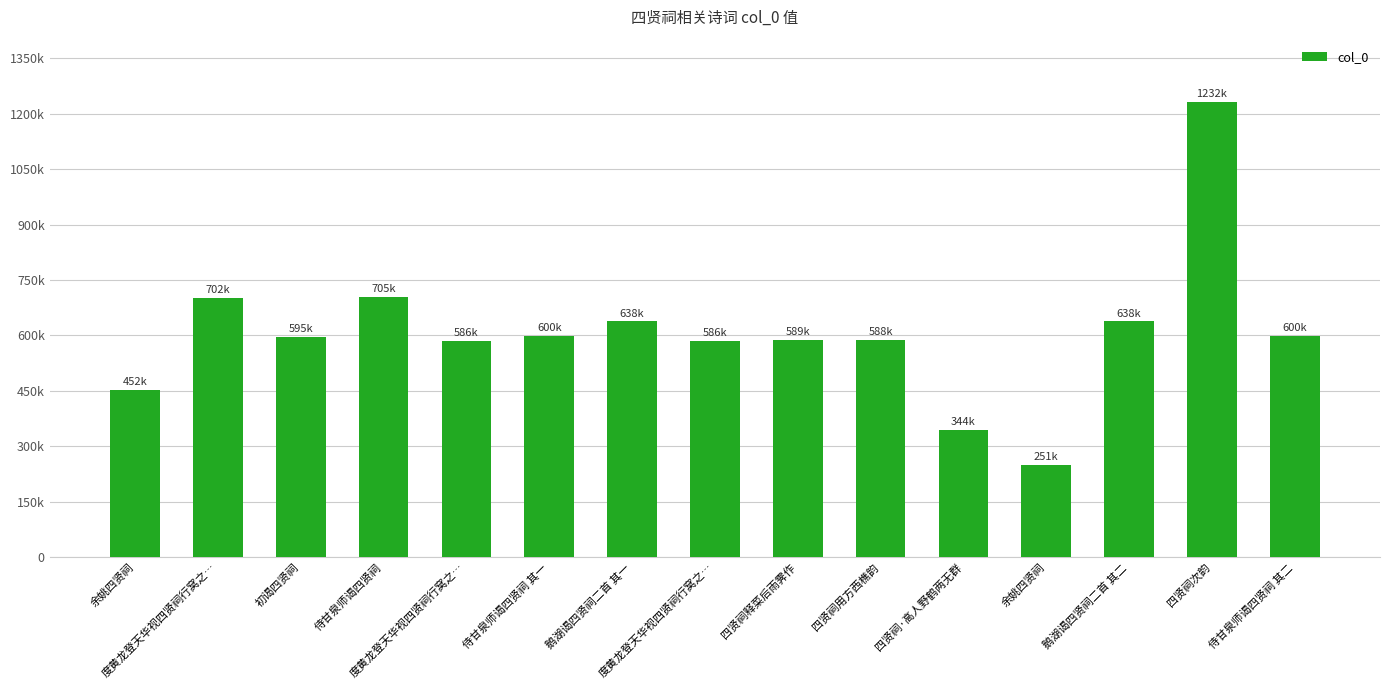

True or false: the data shows 285211 at 侍甘泉师谒四贤祠.

False